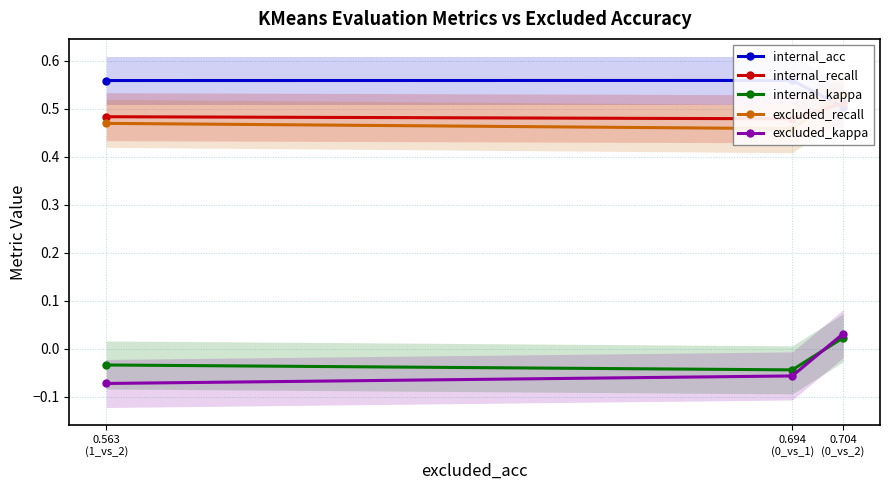

How many distinct data groups are displayed?

5